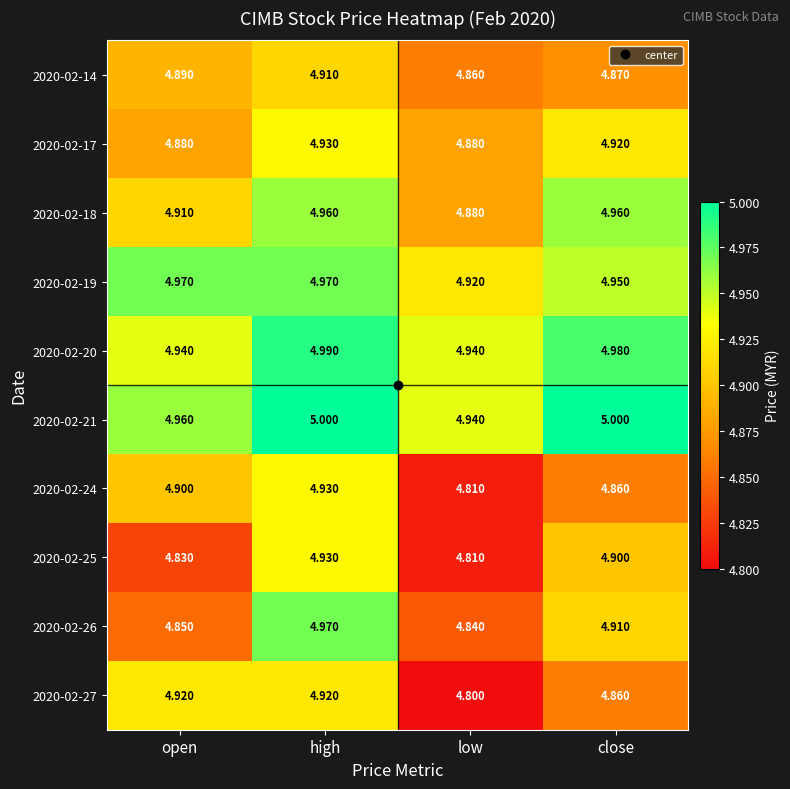

At how many categories does at least one series exceed 4?

4